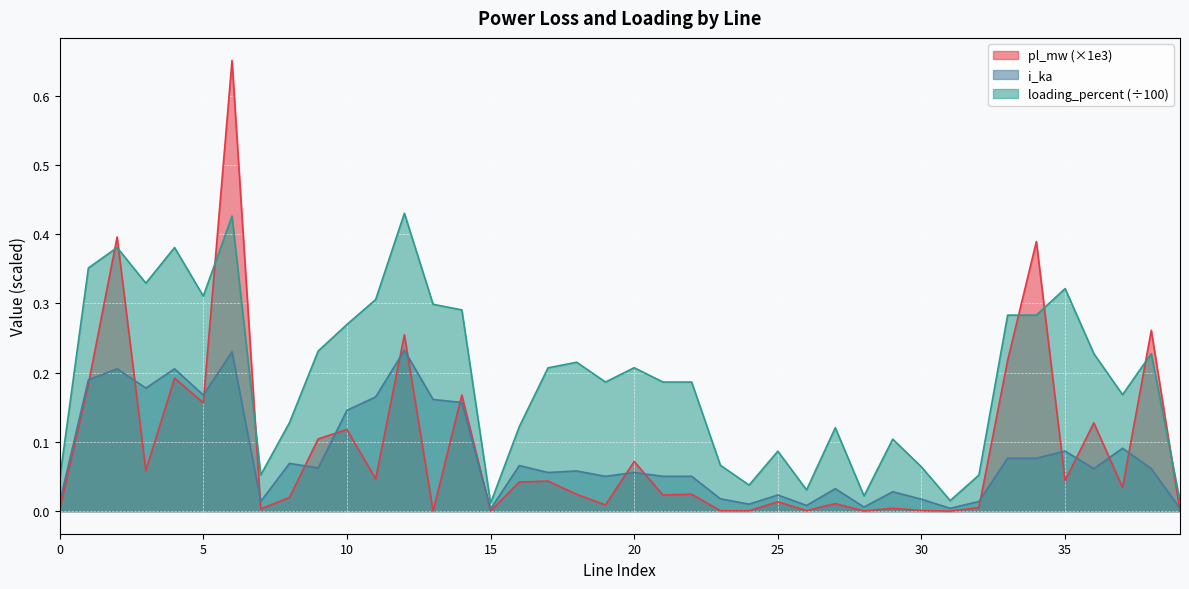

Where is the first local minimum for loading_percent?

3